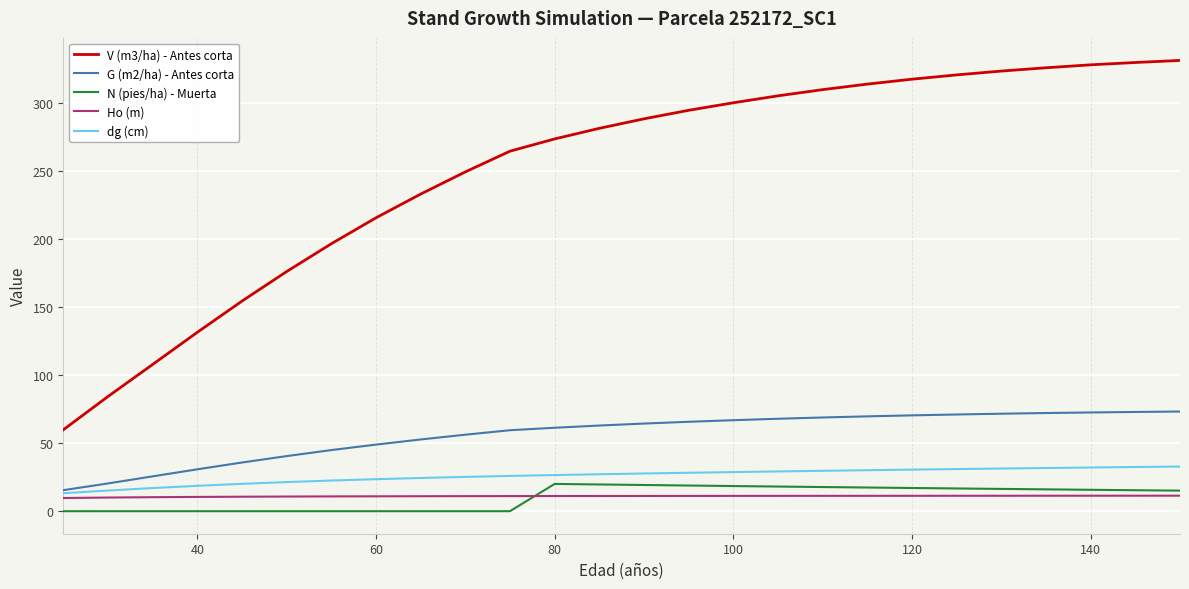

Which series has the largest total across all categories?

V (m3/ha) - Antes corta